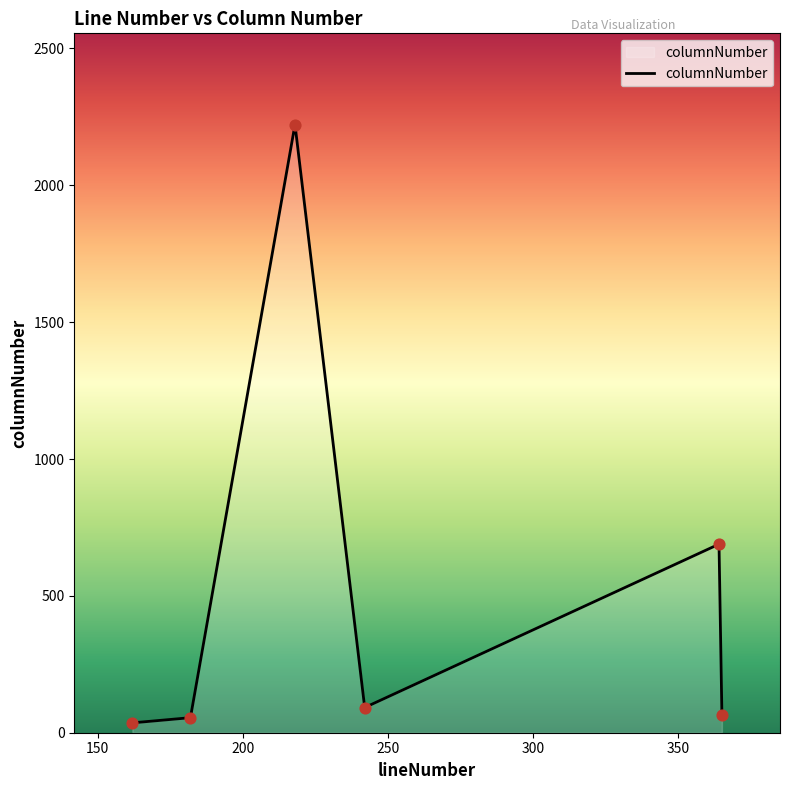

What is the sum of all values?

3159